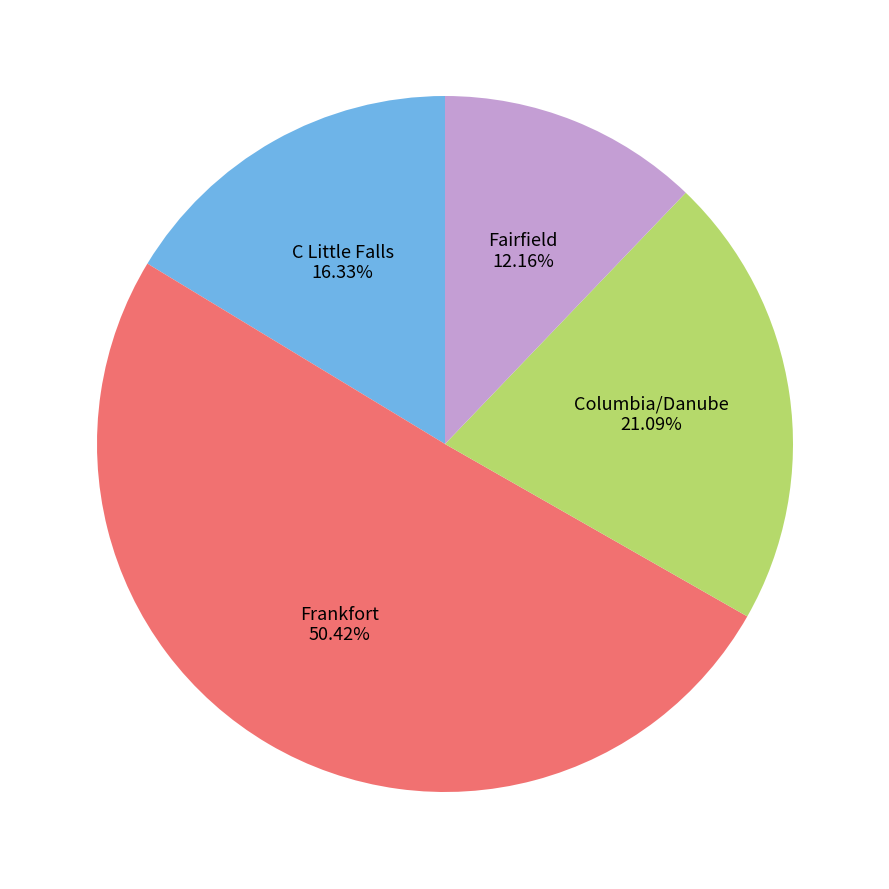

What is the smallest slice in the pie chart?

Fairfield